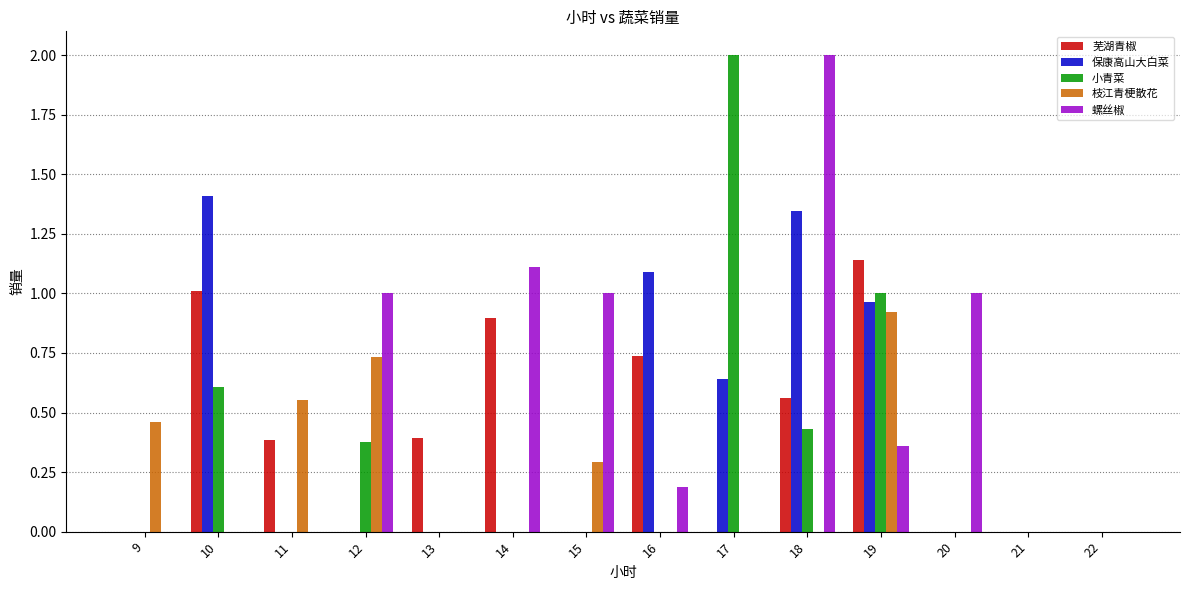

Are the bars horizontal?

No